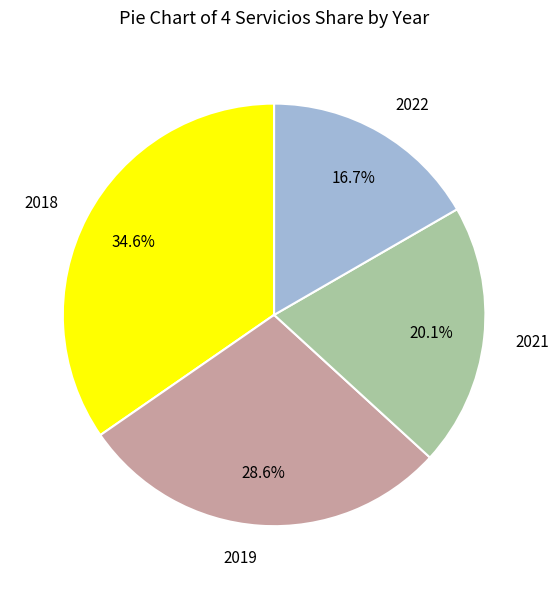

Rank the categories by value from highest to lowest.

2018, 2019, 2021, 2022